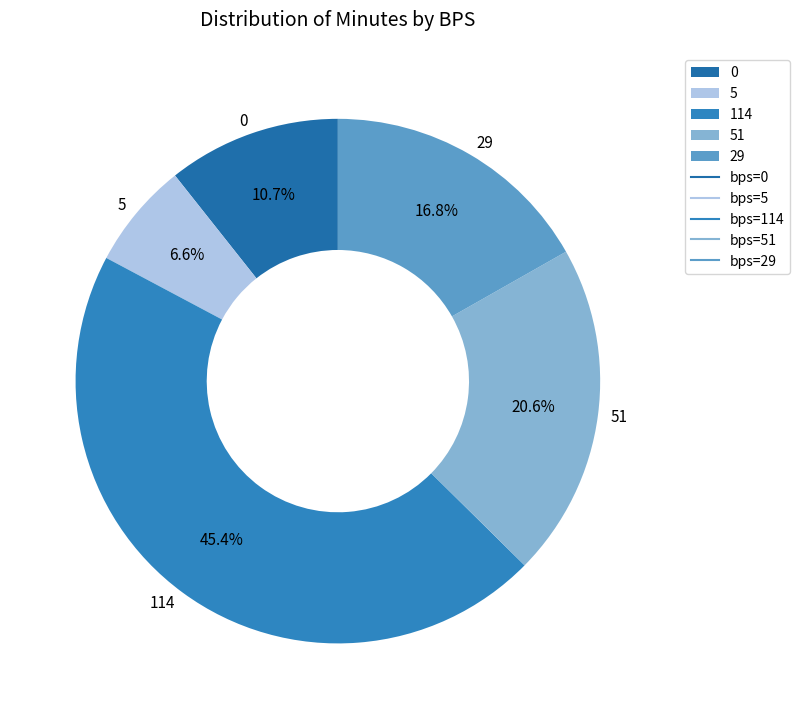

To the nearest percent, what percentage of the pie is 114?

45%